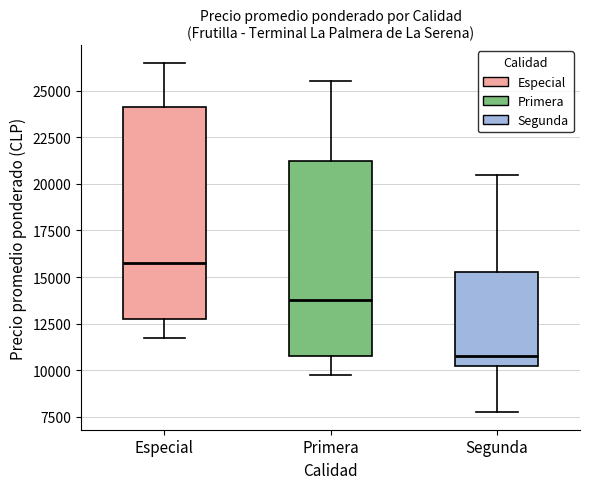

Comparing the boxes themselves (not the whiskers), which one is the tallest?

Especial